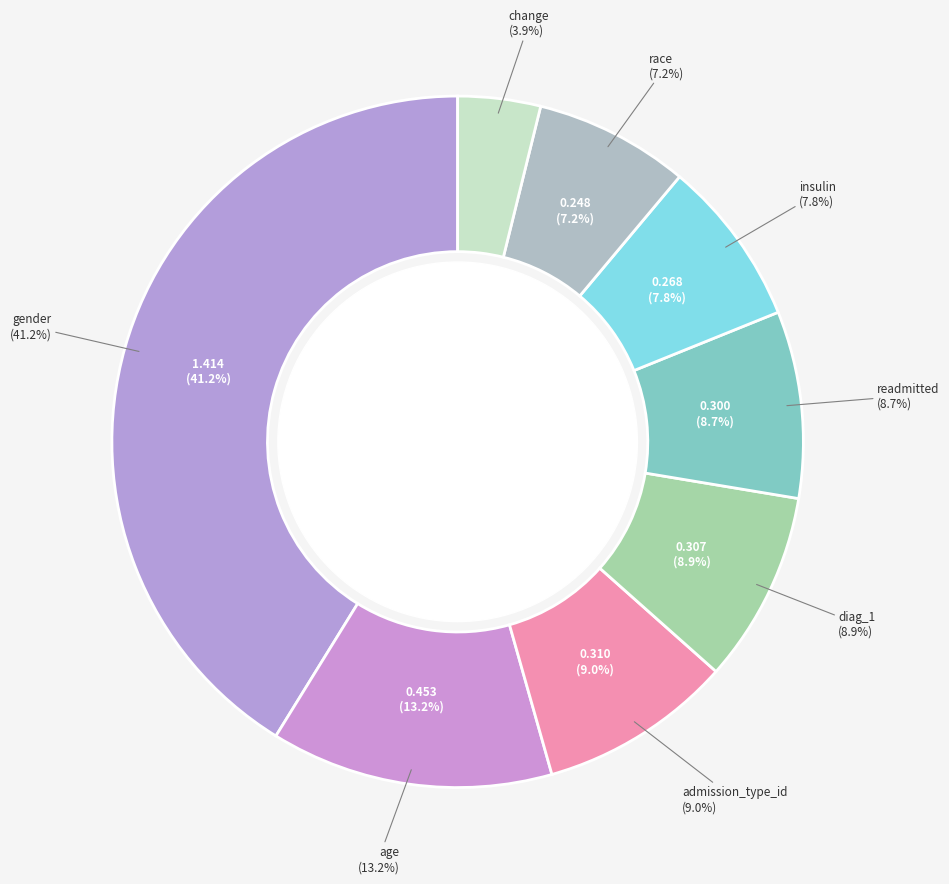

How many slices are in this pie chart?

8